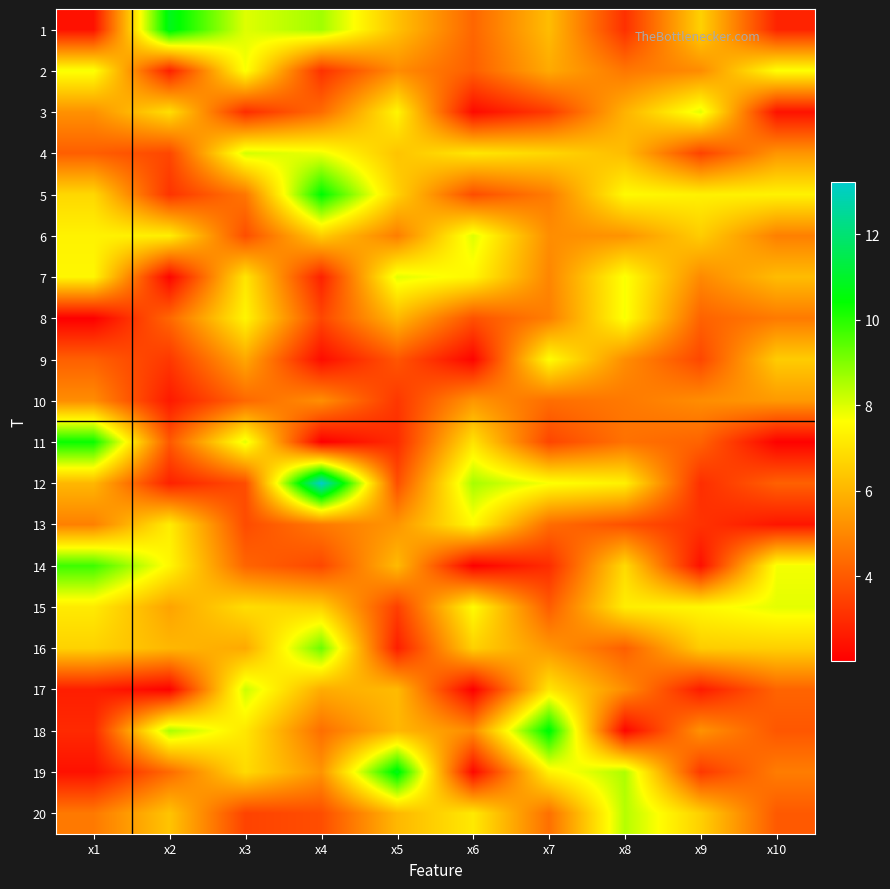

Rank the series by their maximum value, from lowest to highest.

10, 13, 9, 8, 2, 15, 7, 3, 6, 4, 17, 20, 16, 14, 11, 5, 18, 19, 1, 12